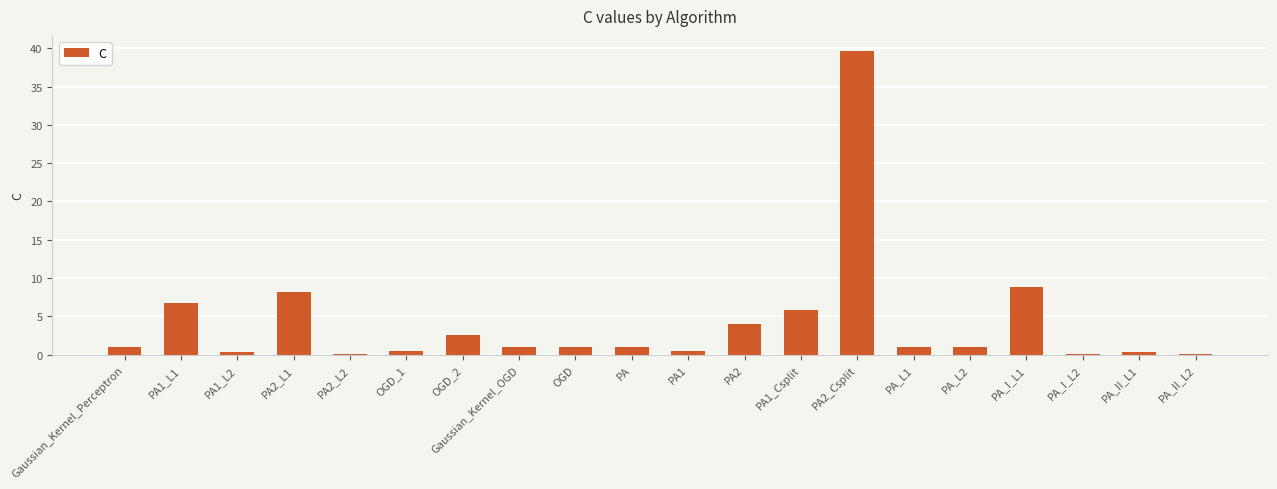

How many series are shown in this chart?

1